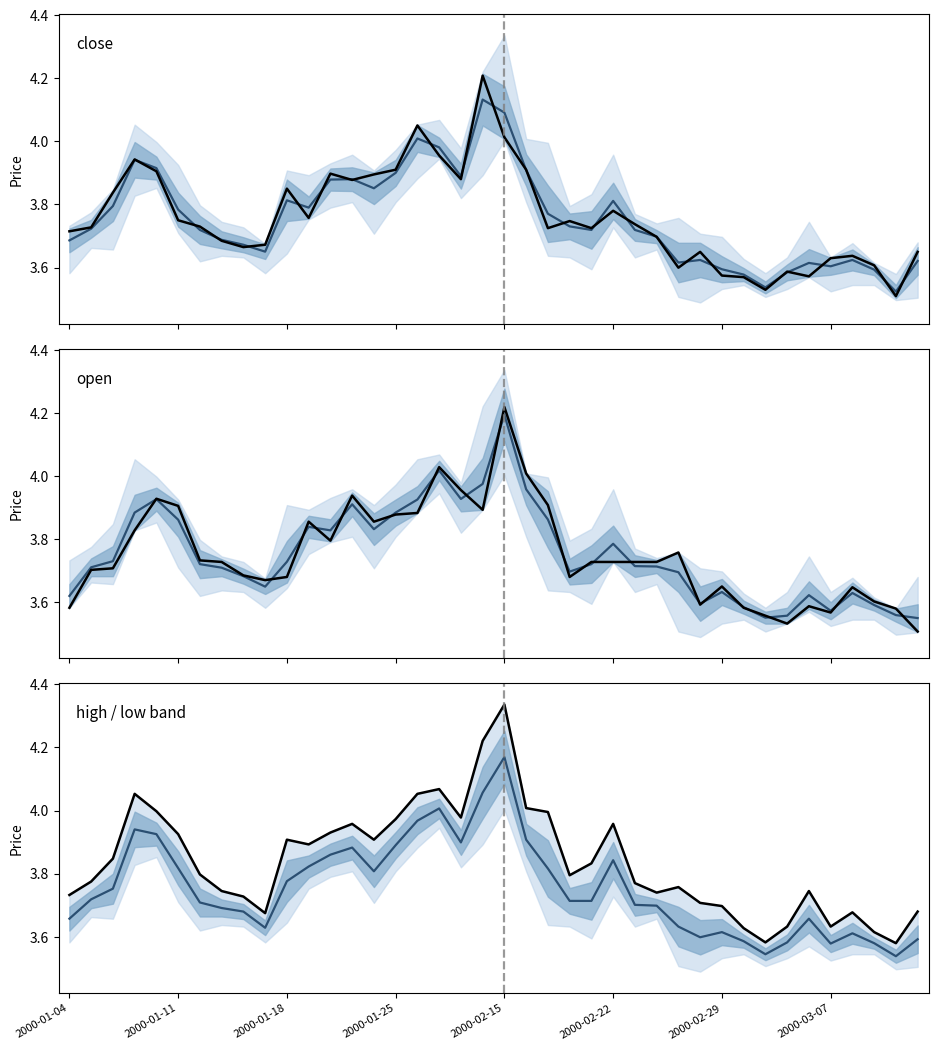

How many data points does each series have?

40